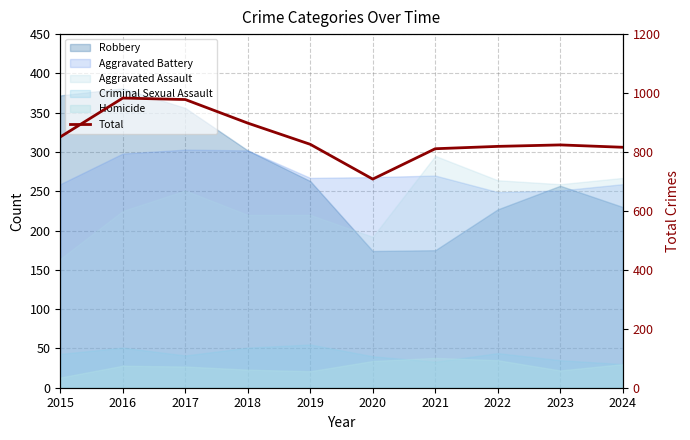

What is the difference between the values at 2016 and 2015?

132